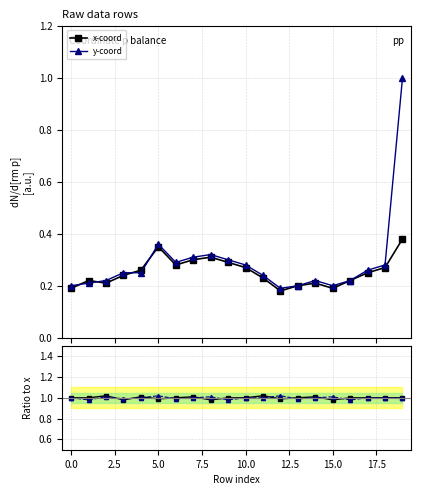

Does the chart display data point markers on the line(s)?

Yes